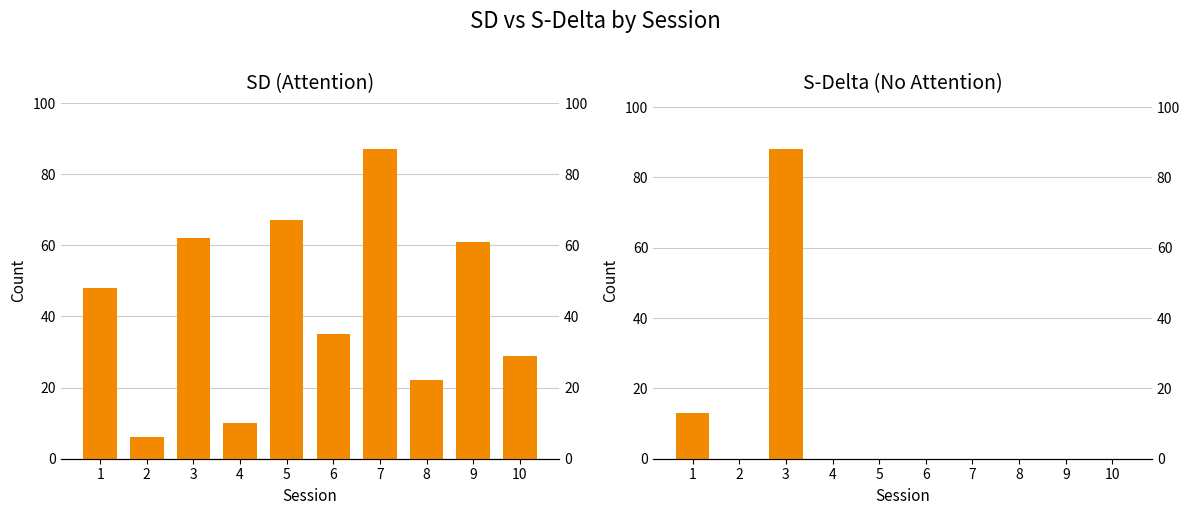

Reading right to left, extract all data points from this chart.

SD (Attention): 29	61	22	87	35	67	10	62	6	48
S-Delta (No Attention): 0	0	0	0	0	0	0	88	0	13